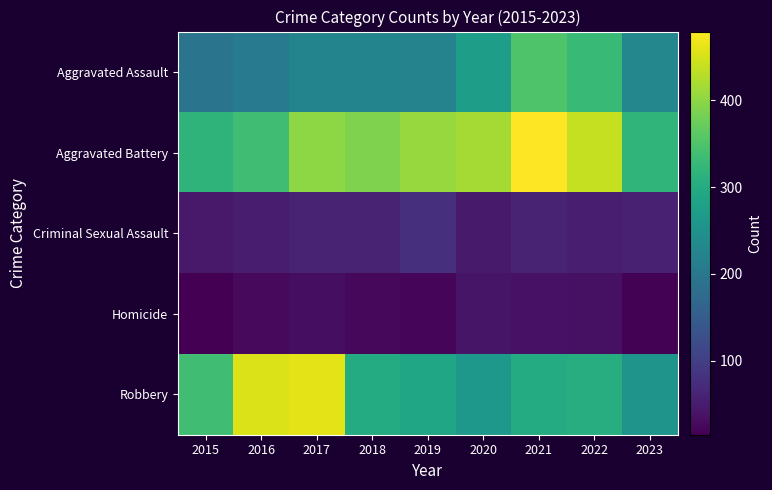

Which series changed the most between 2022 and 2023?

Aggravated Battery